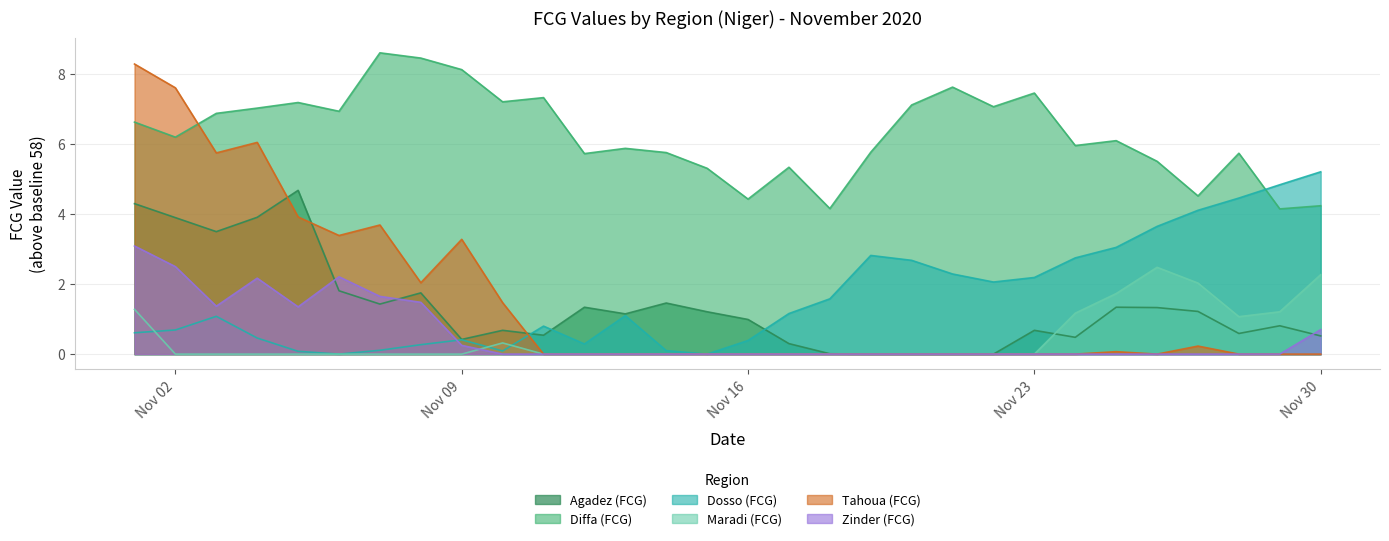

What is the difference between the highest and lowest values at 2020-11-14?

5.8